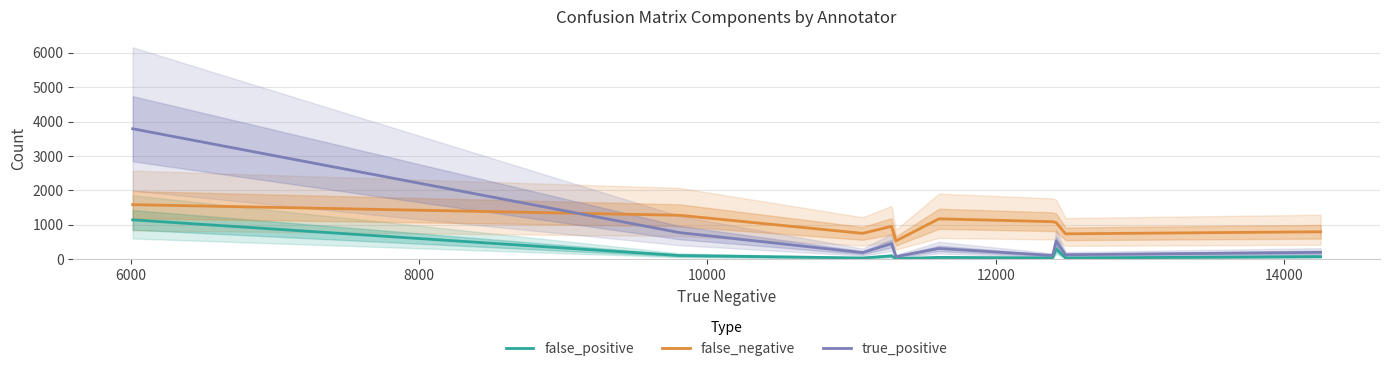

True or false: false_negative and true_positive cross at least once.

True